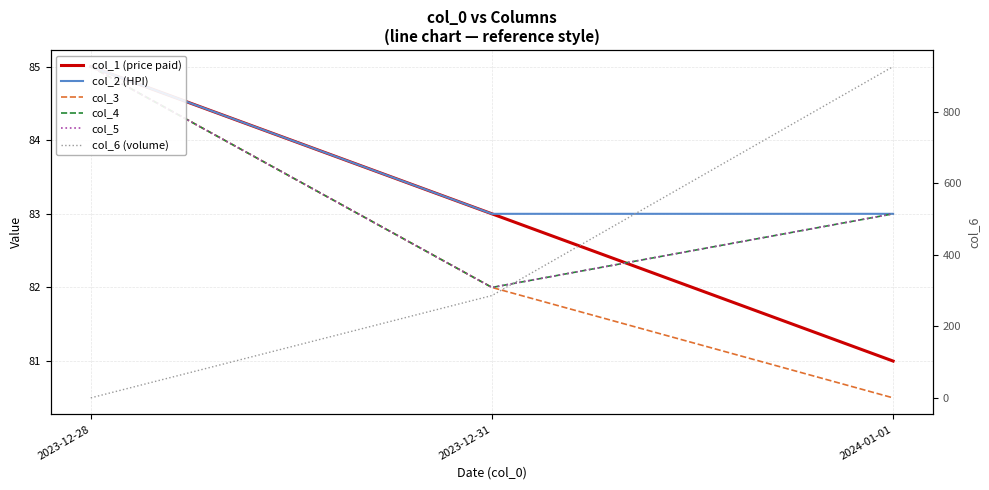

Is this an area chart (filled region under the line)?

No